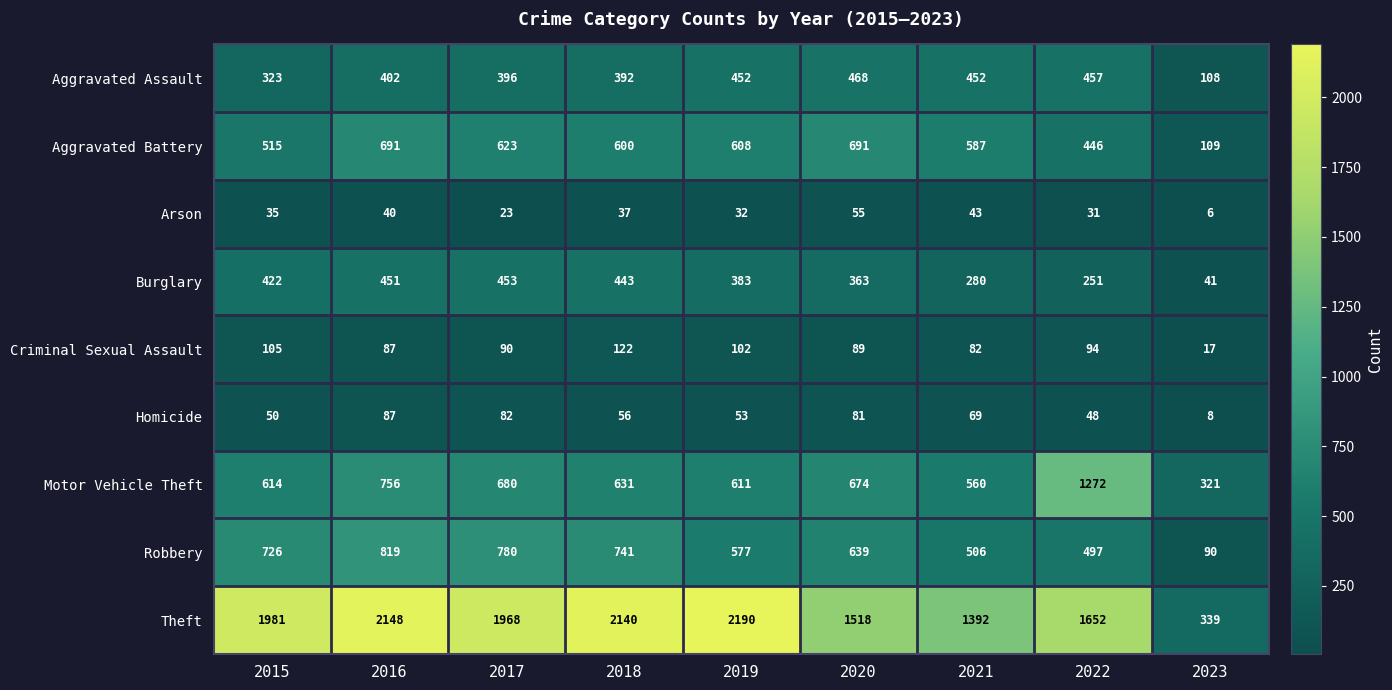

At which category does the chart reach its minimum across all series?

2023